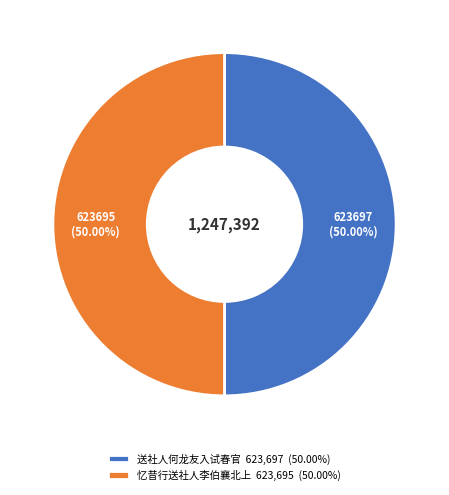

To the nearest percent, what is the average slice percentage?

50%